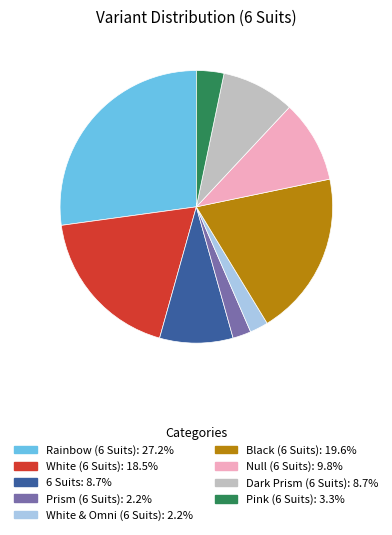

Which has a higher value, Pink (6 Suits) or Null (6 Suits)?

Null (6 Suits)